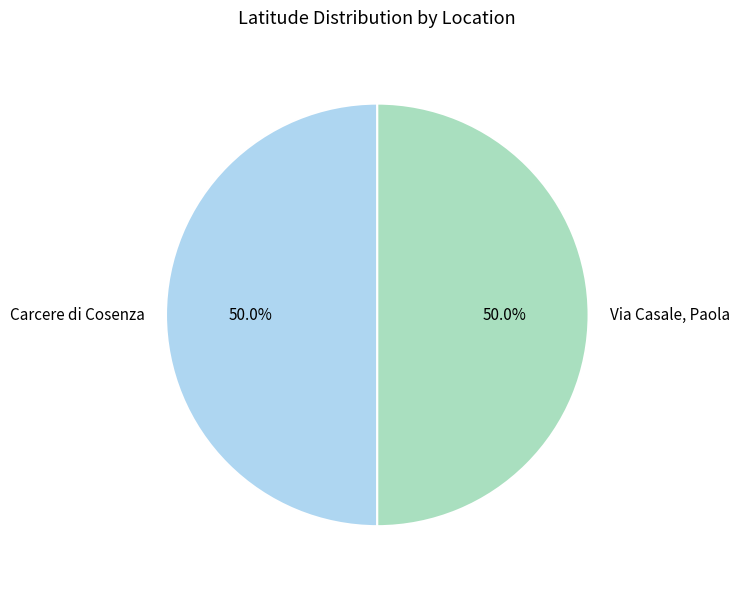

To the nearest percent, what is the average slice percentage?

50%